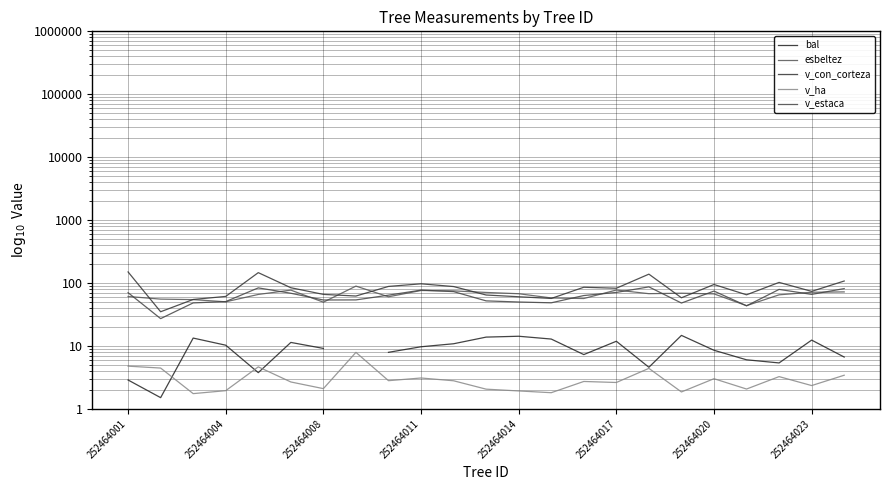

What is the maximum value shown in the chart?

150.2